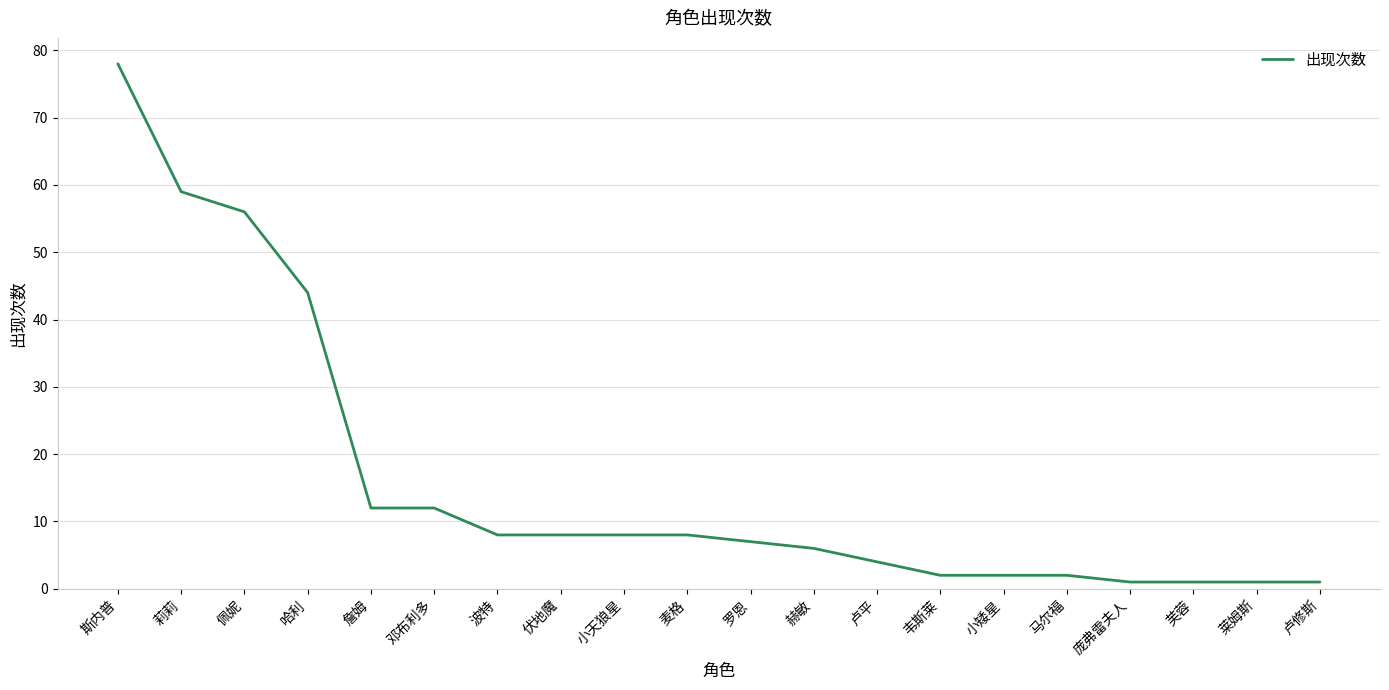

What is the greatest value displayed?

78